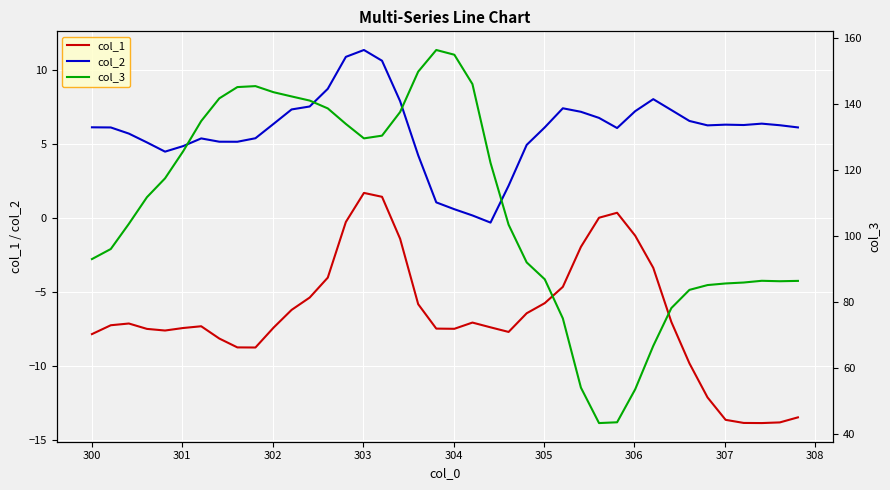

True or false: col_1 and col_2 intersect in this chart.

False